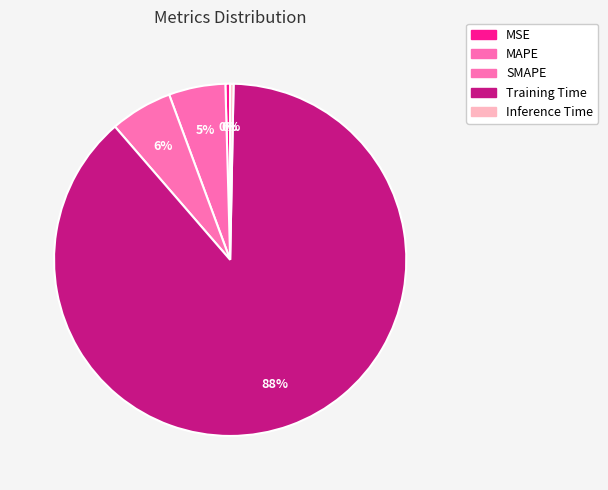

True or false: SMAPE accounts for 6% of the total.

True